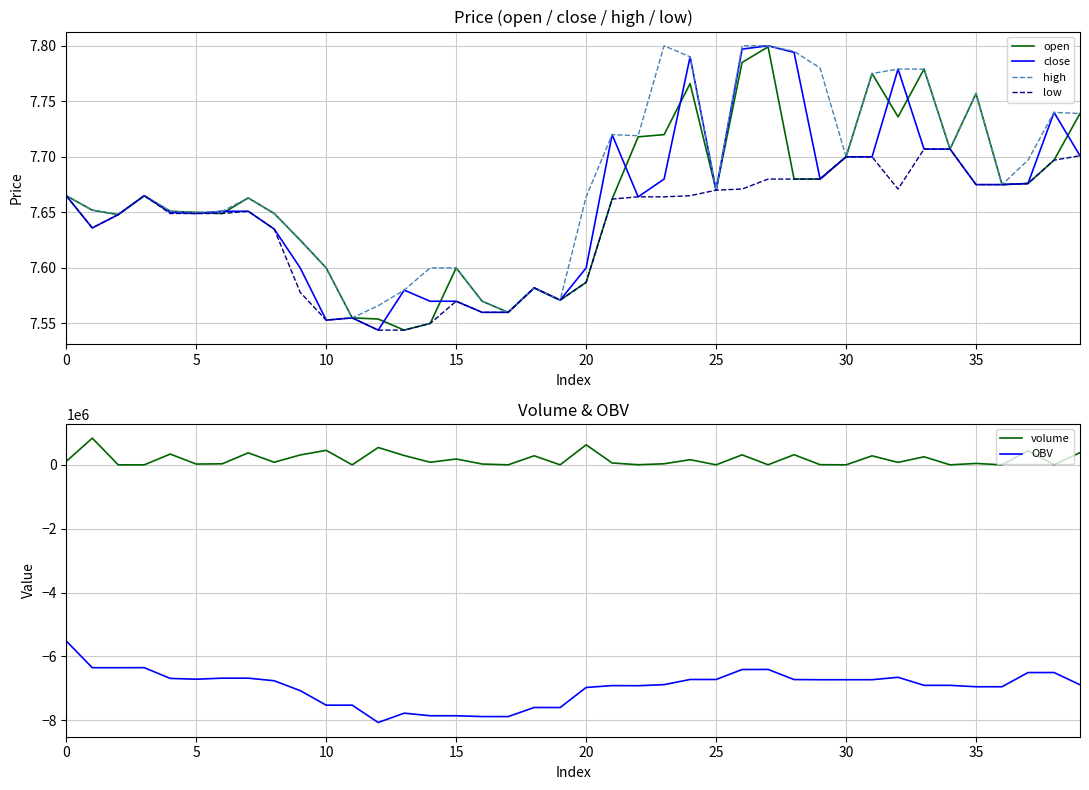

Which series has the widest spread of values?

OBV